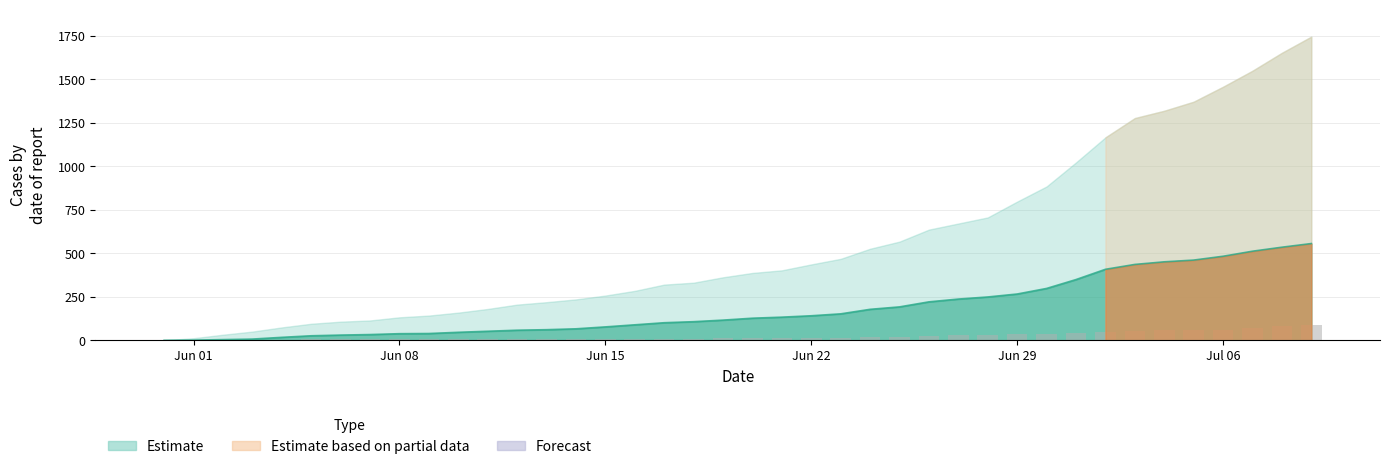

What is the difference between the second highest and minimum values?

80